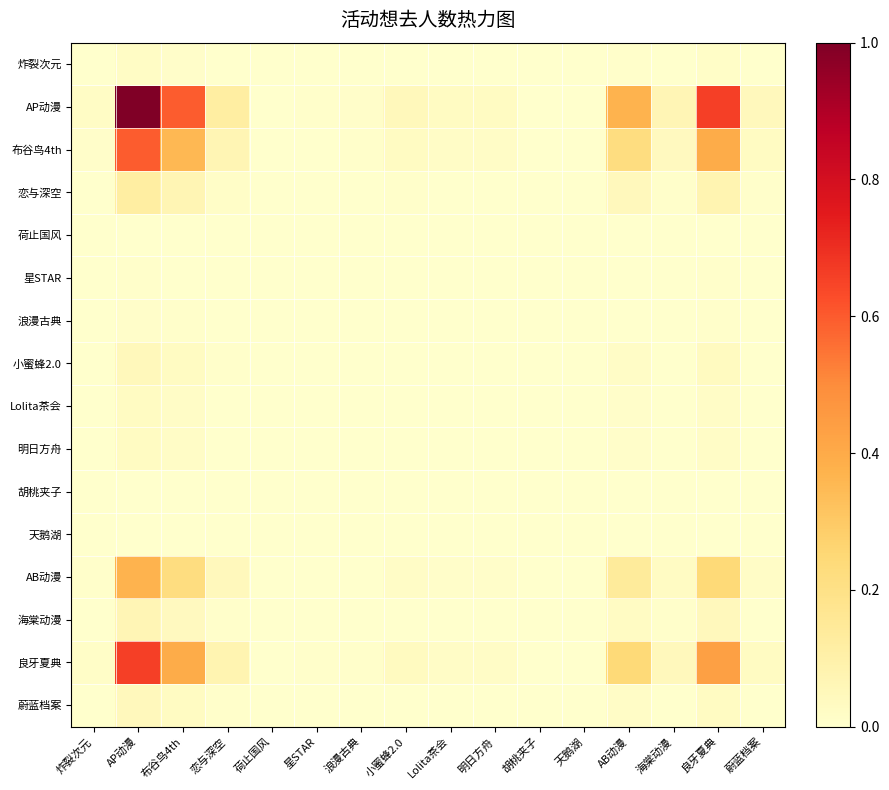

At how many categories does at least one series exceed 0?

16